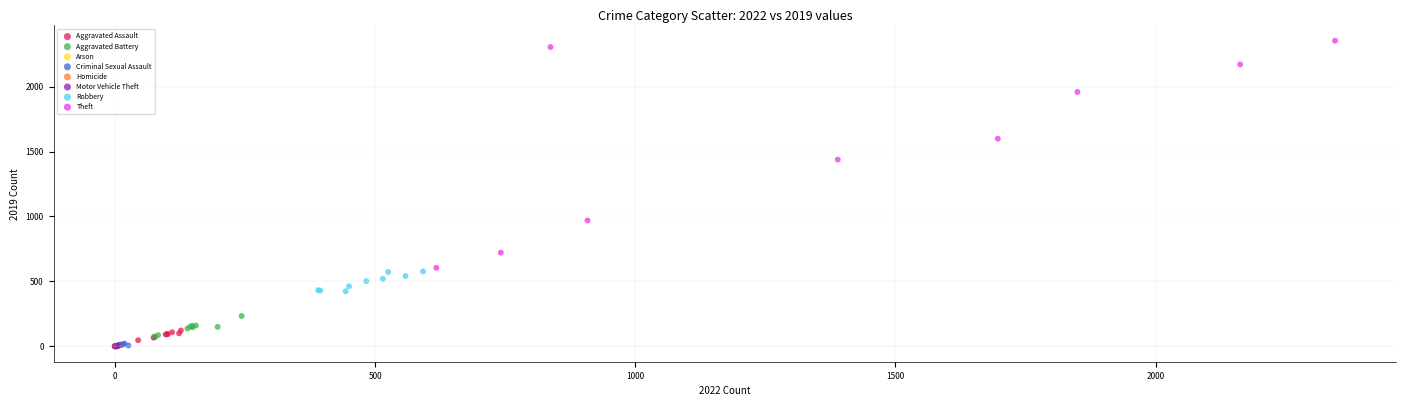

Which series contains the highest Y value?

Theft